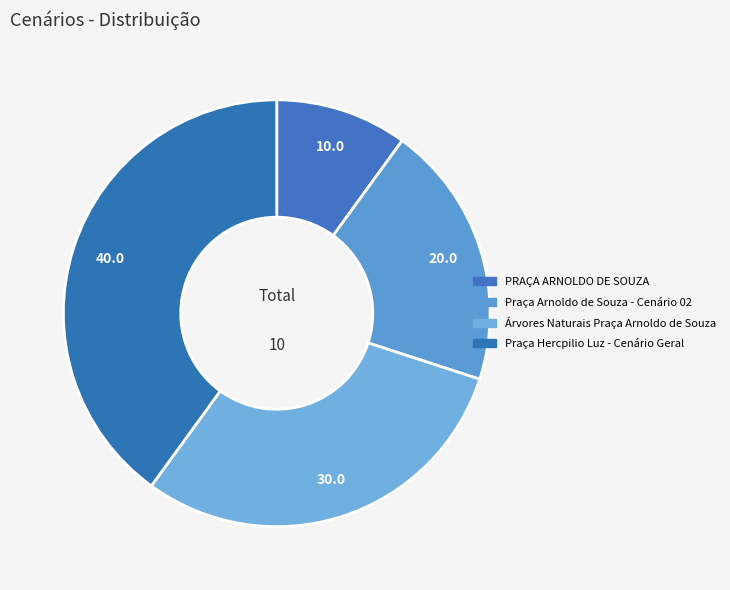

How many slices are in this pie chart?

4